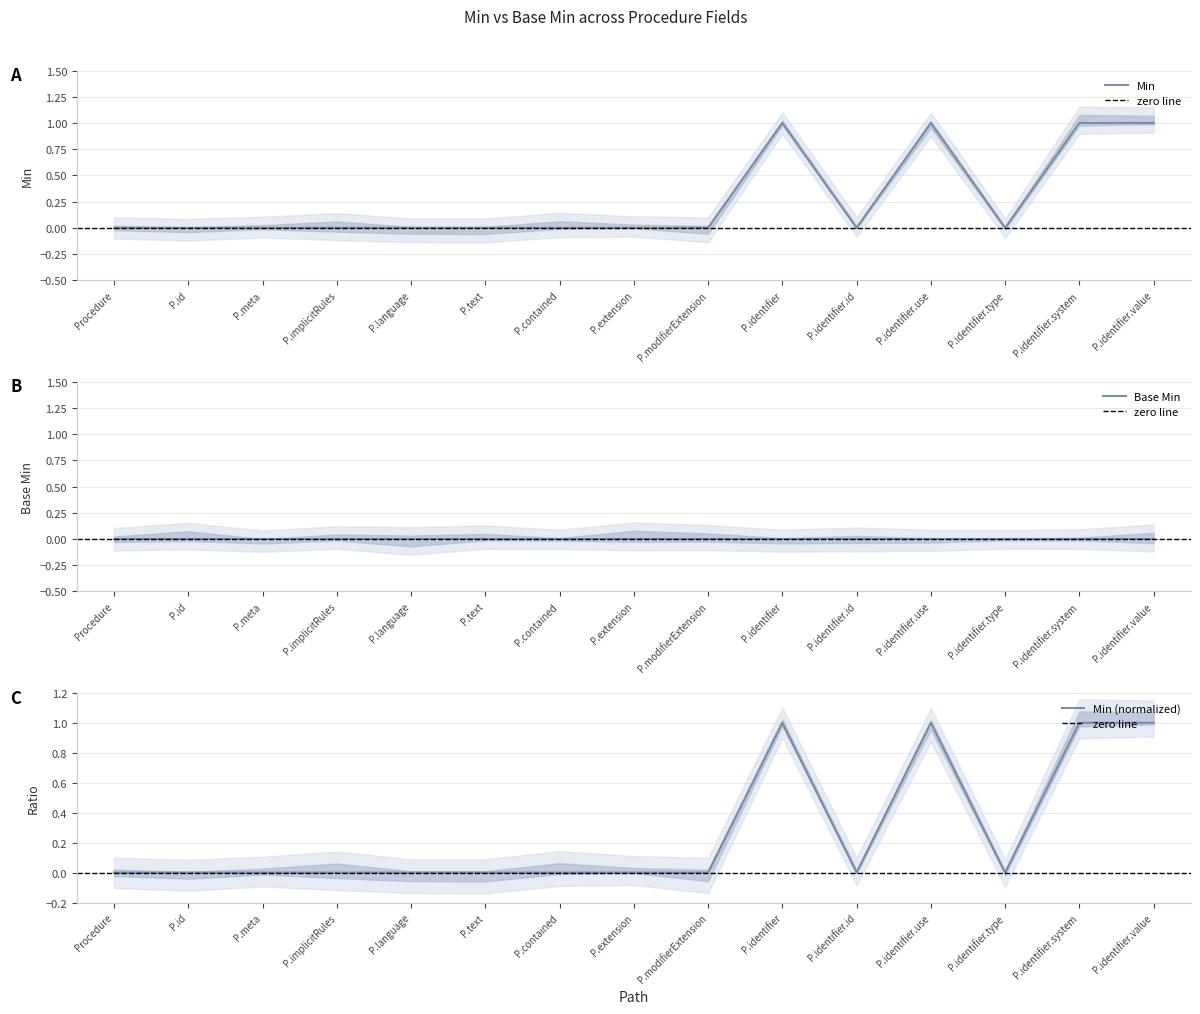

How many data points are above 0?

4